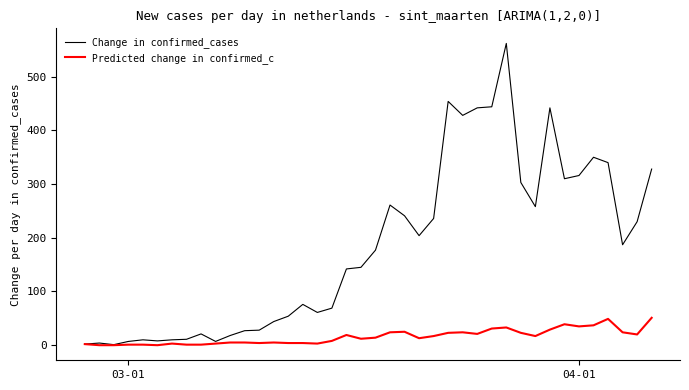

What is the sum of all Change in confirmed_cases values?

7258